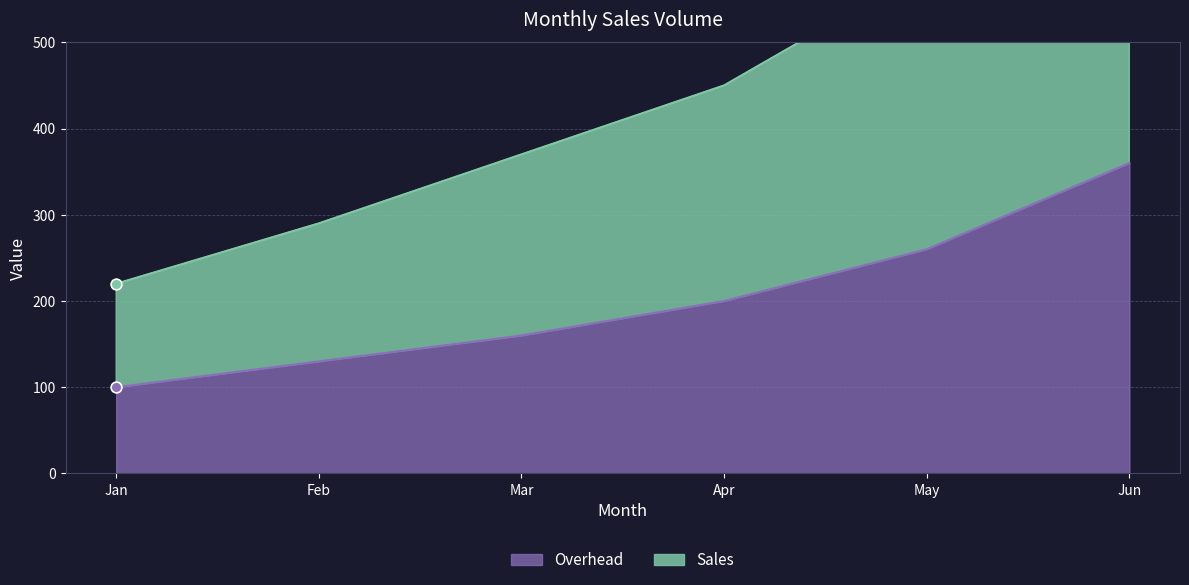

At how many categories does at least one series exceed 408?

3